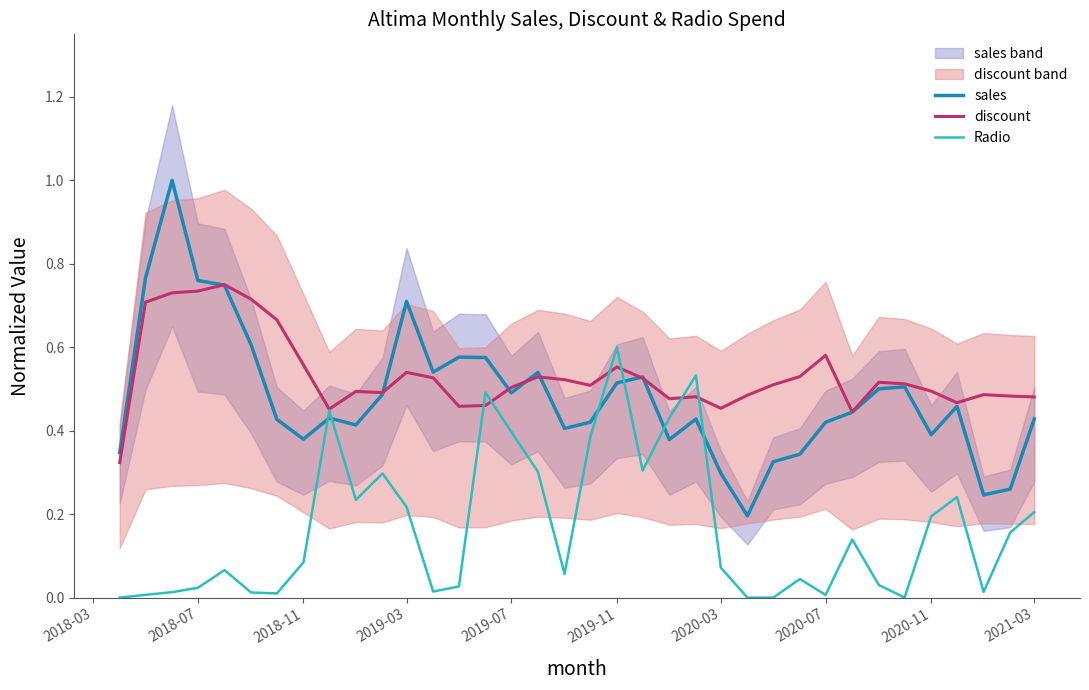

The value of Radio at 2019-03 is 0.3. True or false?

False